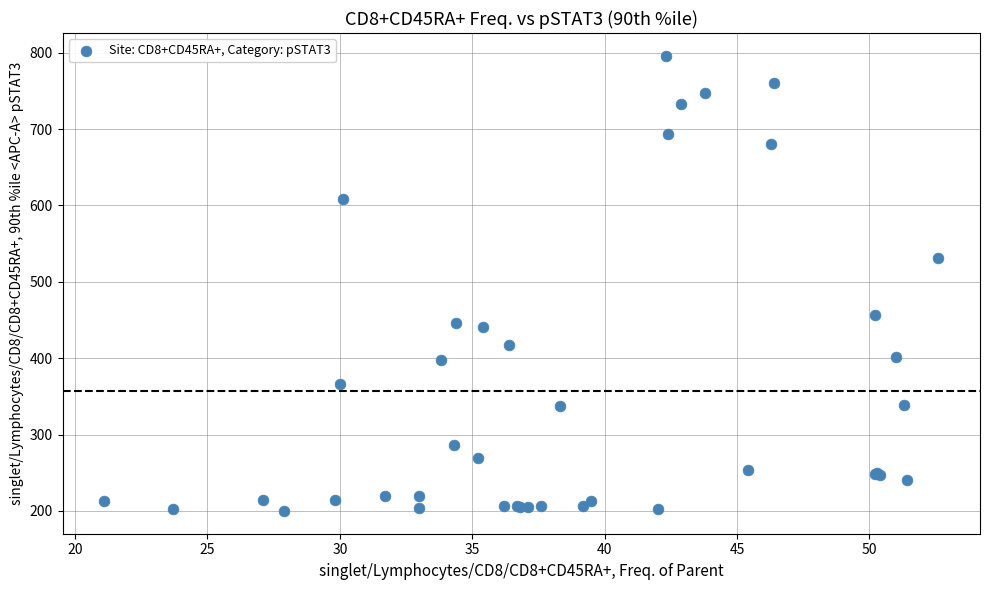

What Y value in the scatter plot is closest to 498?

531